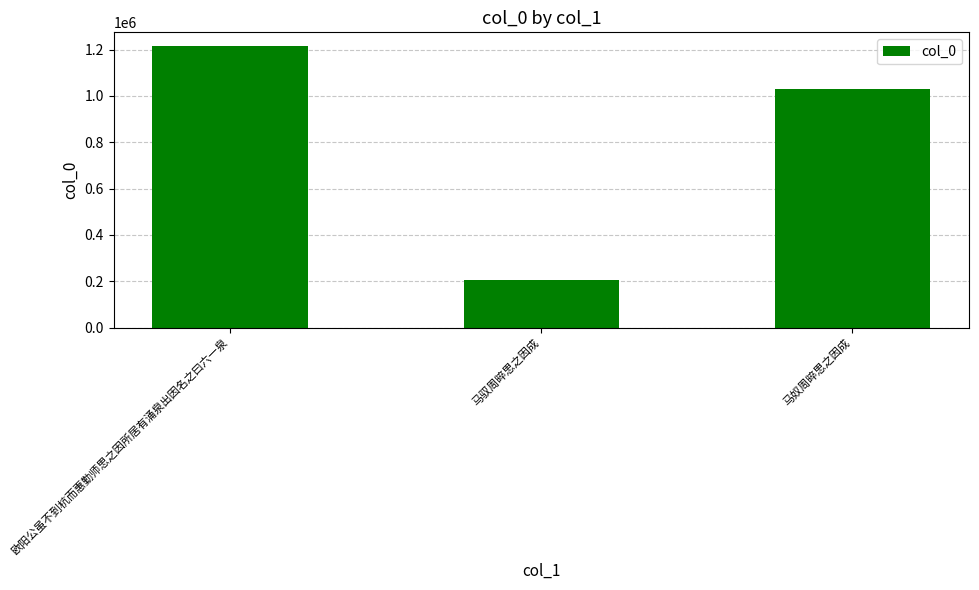

Reading right to left, transcribe all the data shown in this chart.

马奴周晬思之因成=1031312	马驭周晬思之因成=203189	欧阳公虽不到杭而惠勤师思之因所居有涌泉出因名之曰六一泉=1214190